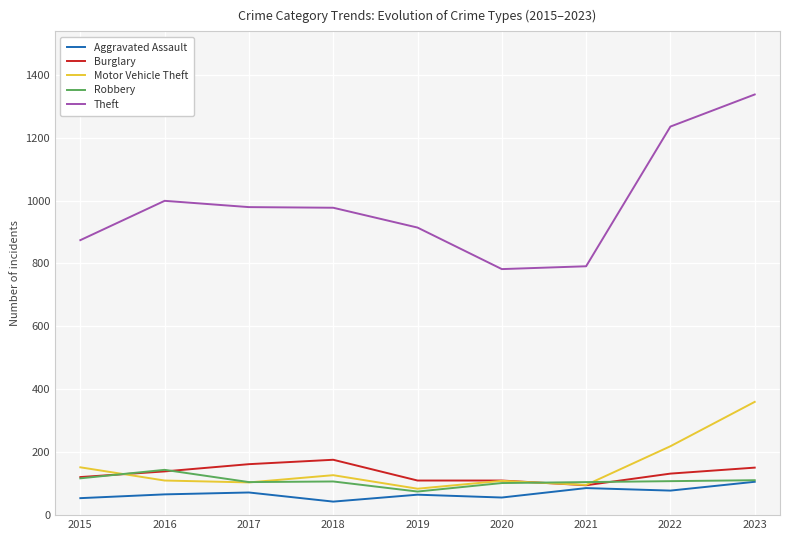

Read the Aggravated Assault value at 2018.

43